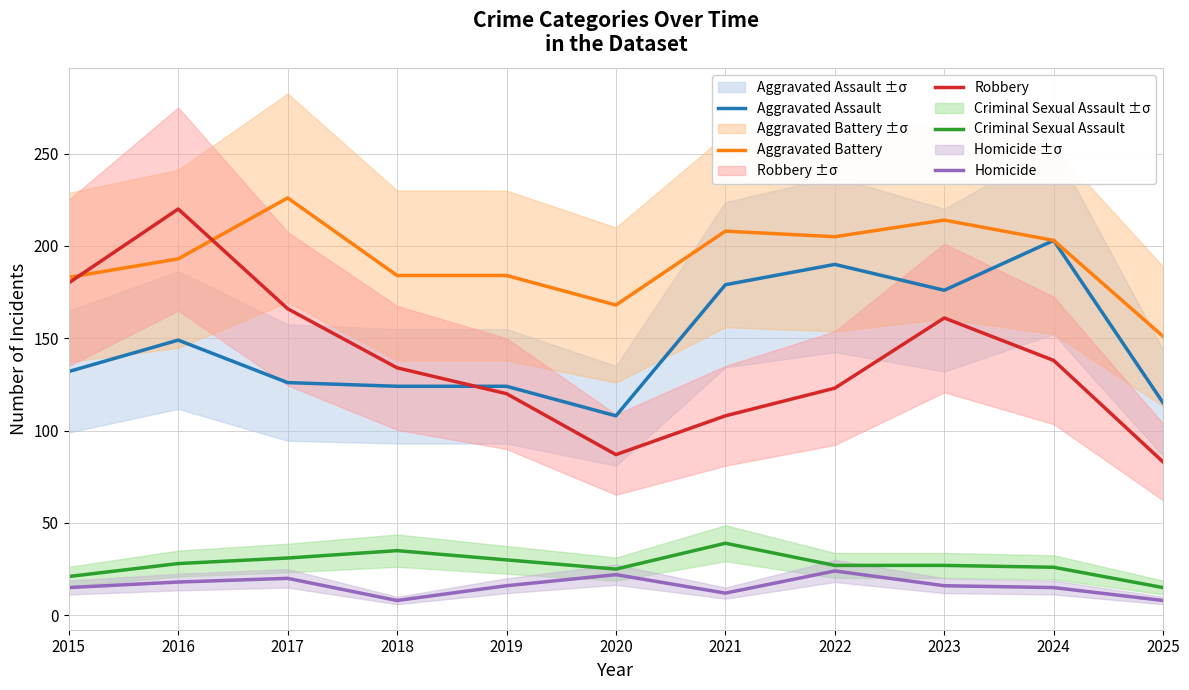

True or false: Criminal Sexual Assault and Aggravated Assault cross at least once.

False